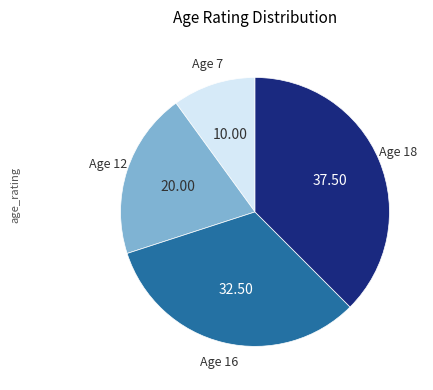

Is there any slice that represents more than half of the pie?

No